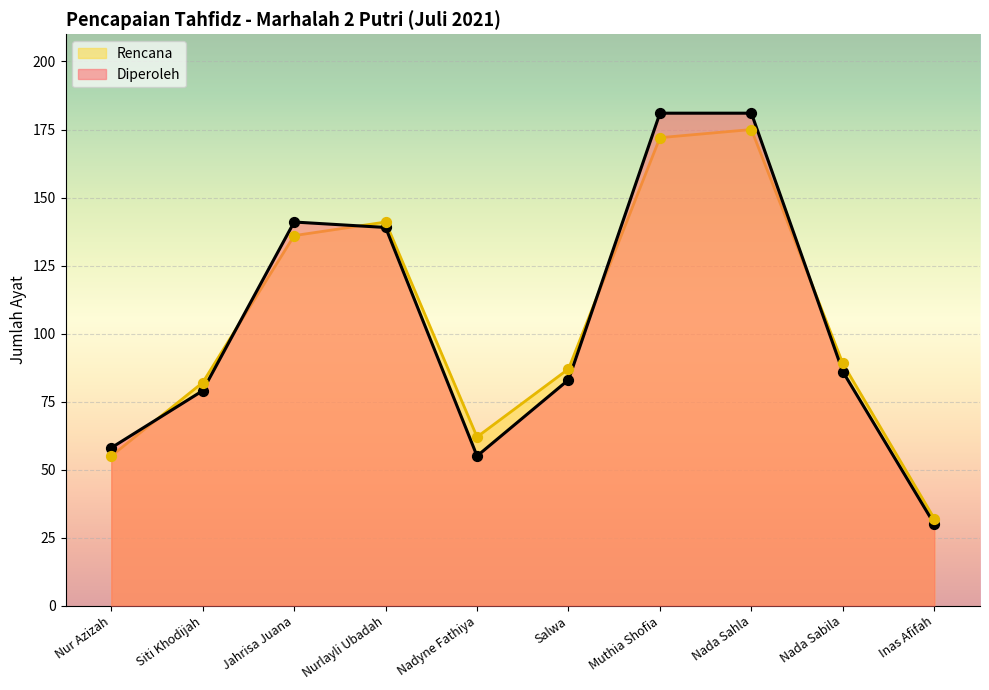

Which series contains the lowest Y value?

Diperoleh